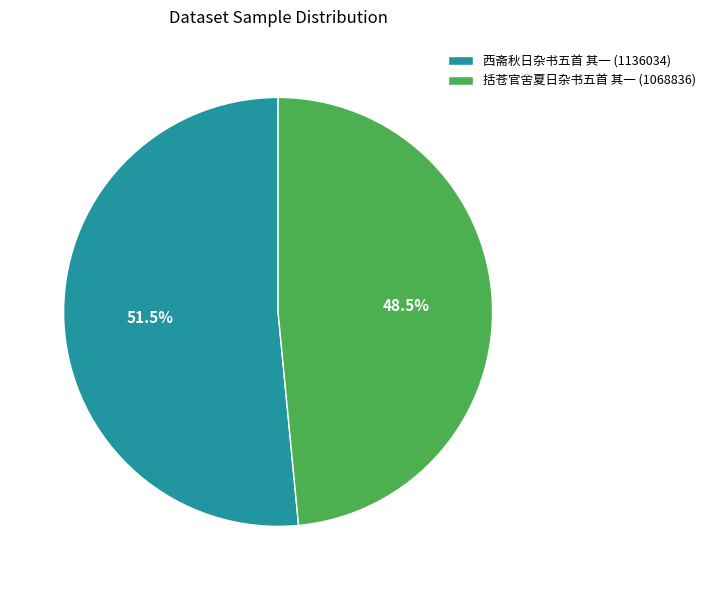

Is there any slice that represents more than half of the pie?

Yes